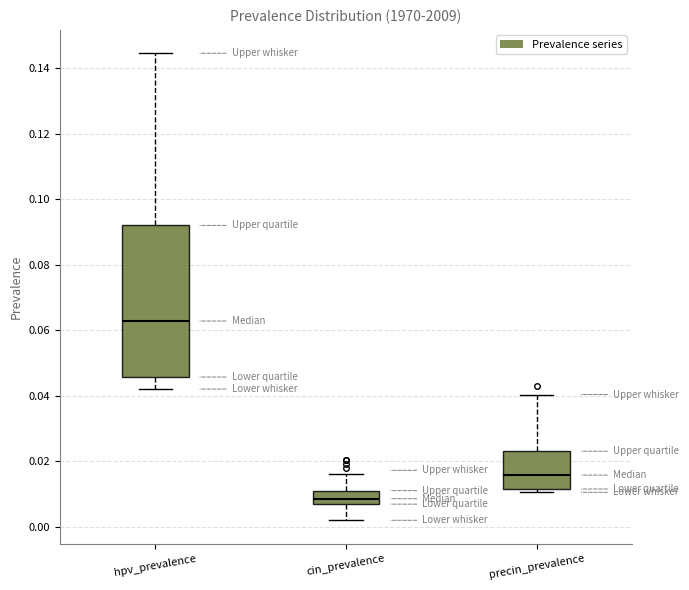

Where does the upper whisker of the box for cin_prevalence end on the y-axis? The values are not printed on the chart, so give them approximately, as read against the axis.

0.016